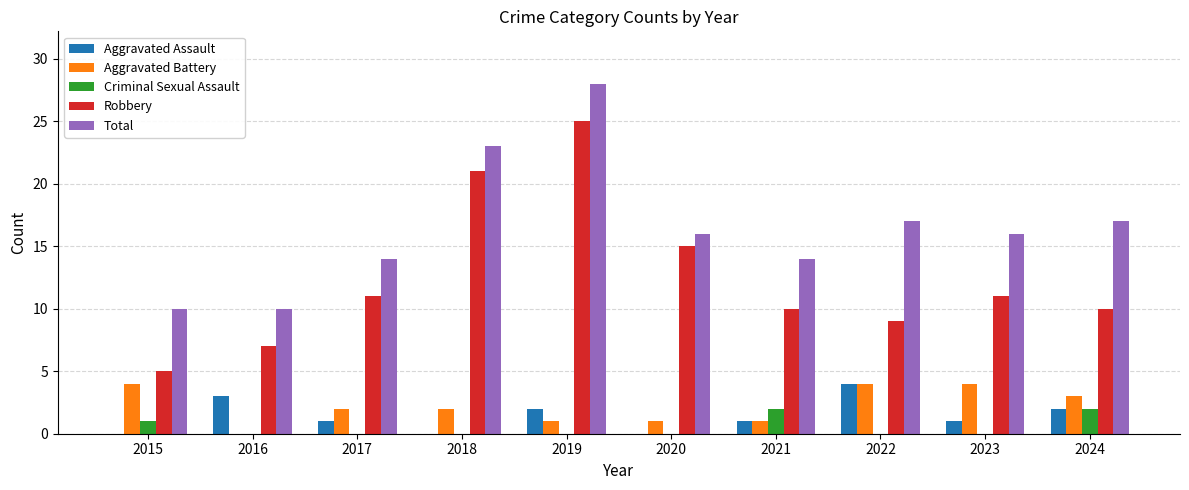

Which series has the largest range (max minus min)?

Robbery